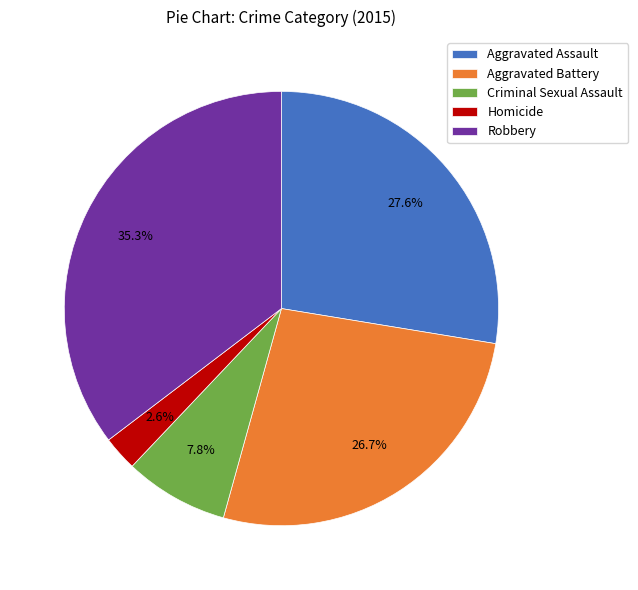

Does Homicide represent more than half of the total?

No